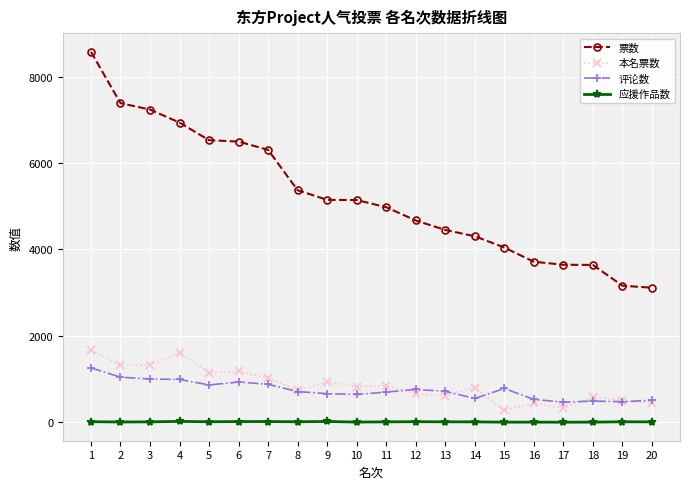

True or false: 评论数 and 票数 intersect in this chart.

False